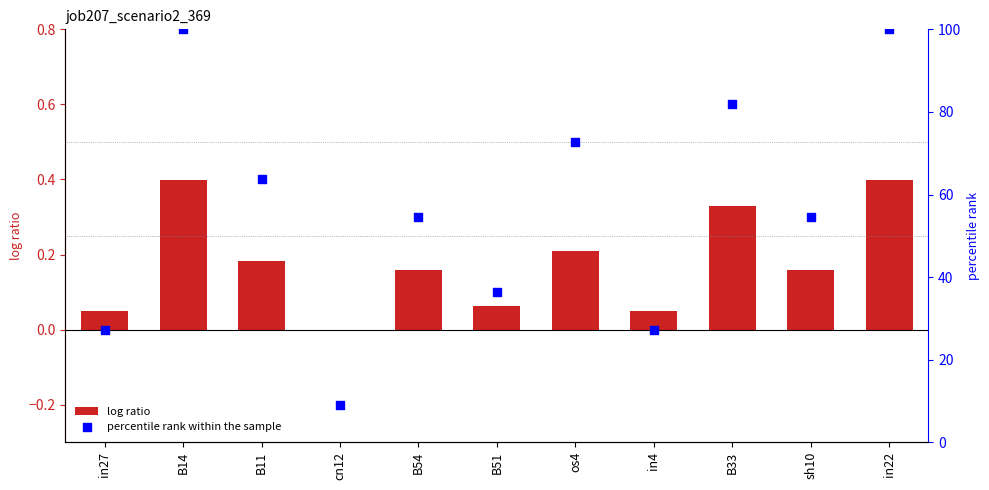

Which series contains the highest Y value?

percentile rank within the sample